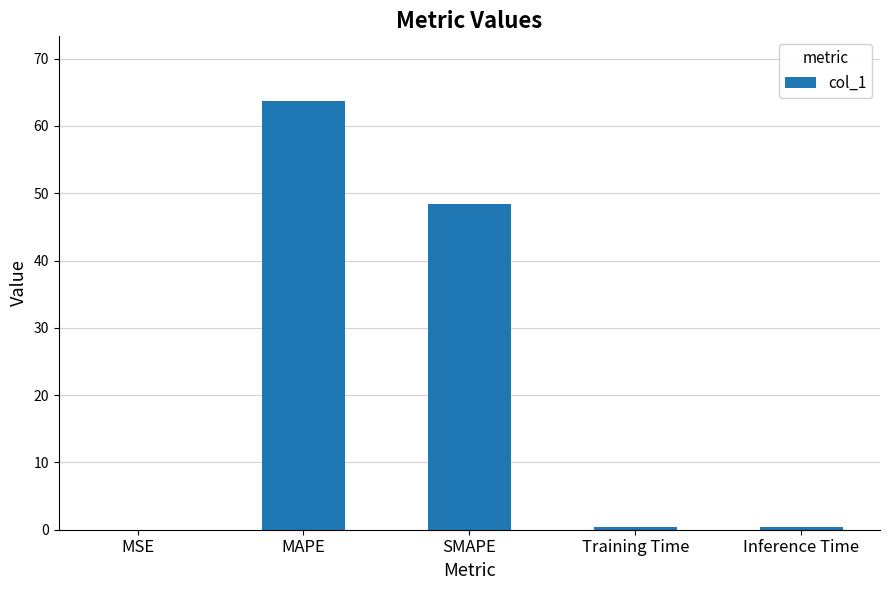

At which category does the chart reach its peak across all series?

MAPE